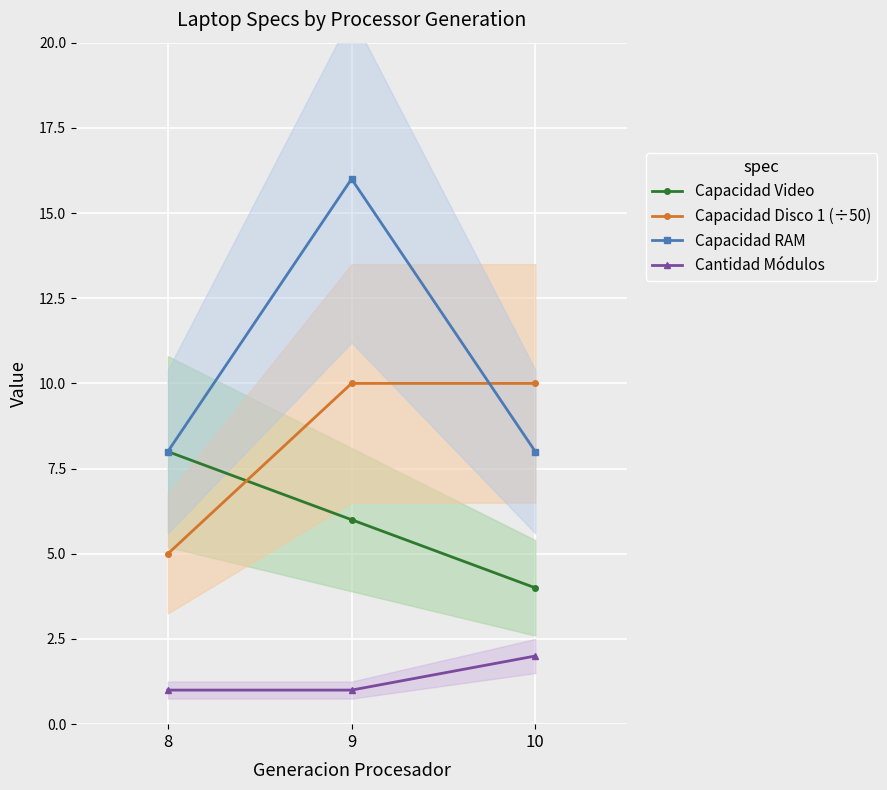

How many Cantidad Módulos values are between 1 and 2?

3